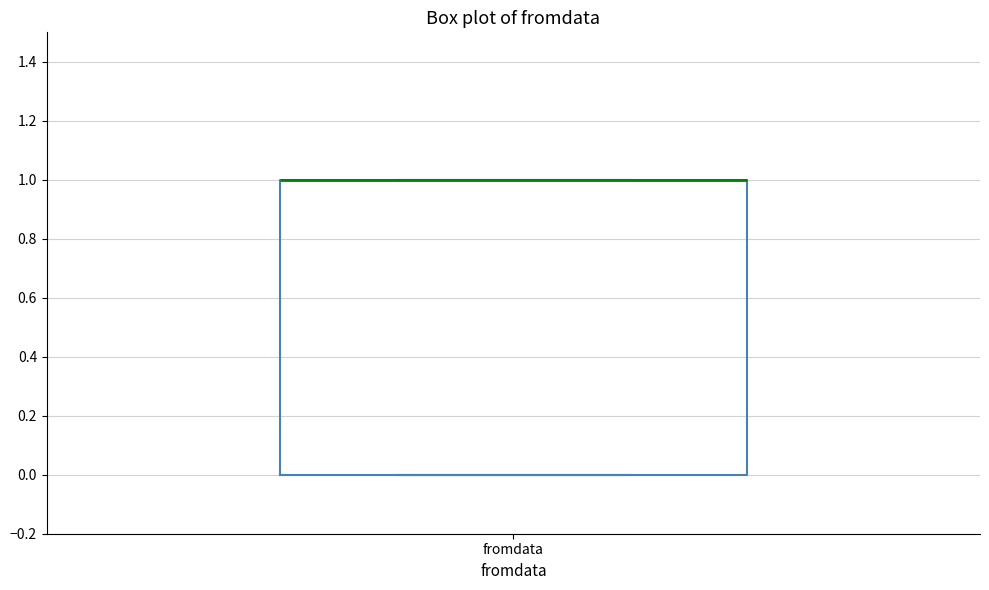

Where is the upper edge of the box for fromdata on the y-axis? The values are not printed on the chart, so give them approximately, as read against the axis.

1